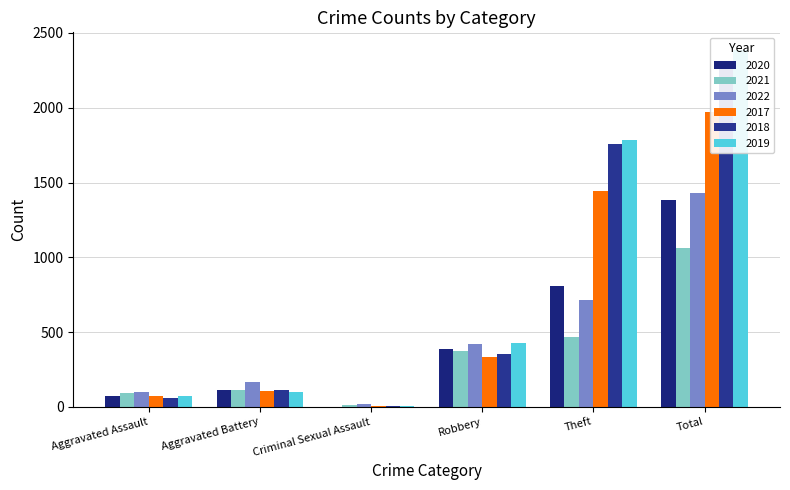

Does the chart contain any negative values?

No